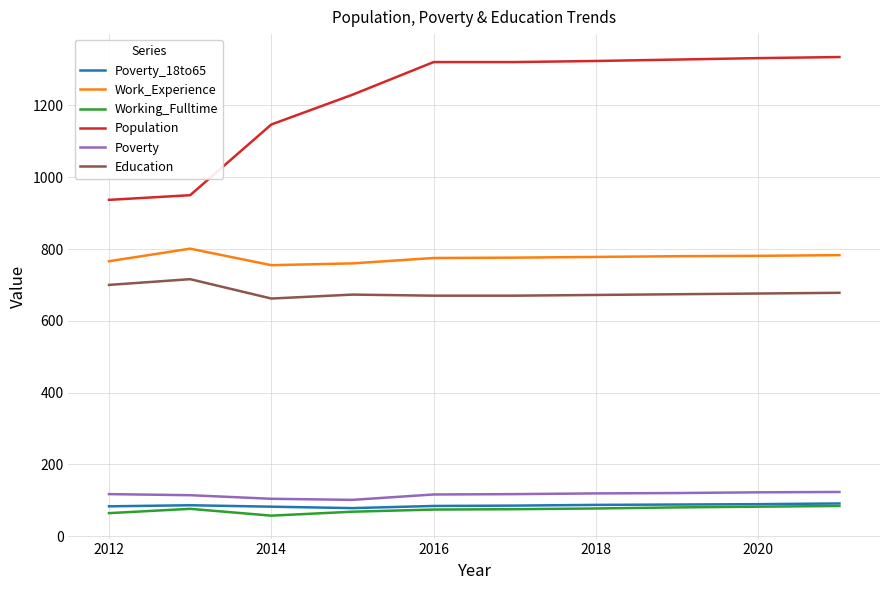

True or false: Education and Work_Experience intersect in this chart.

False